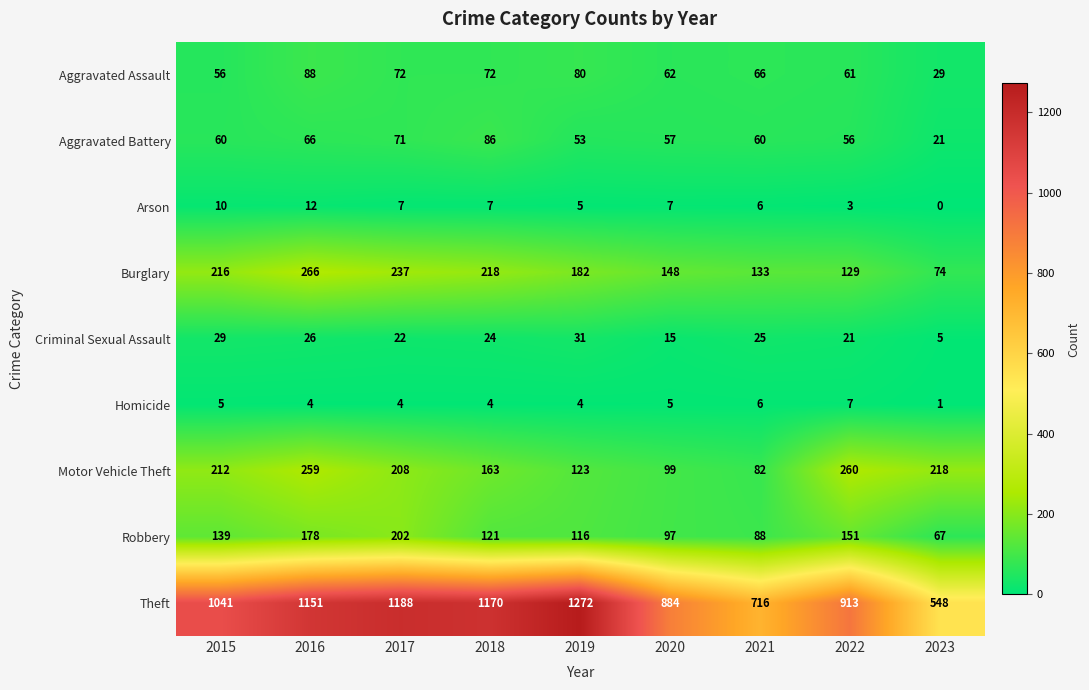

What is the total value across all series at 2015?

1768